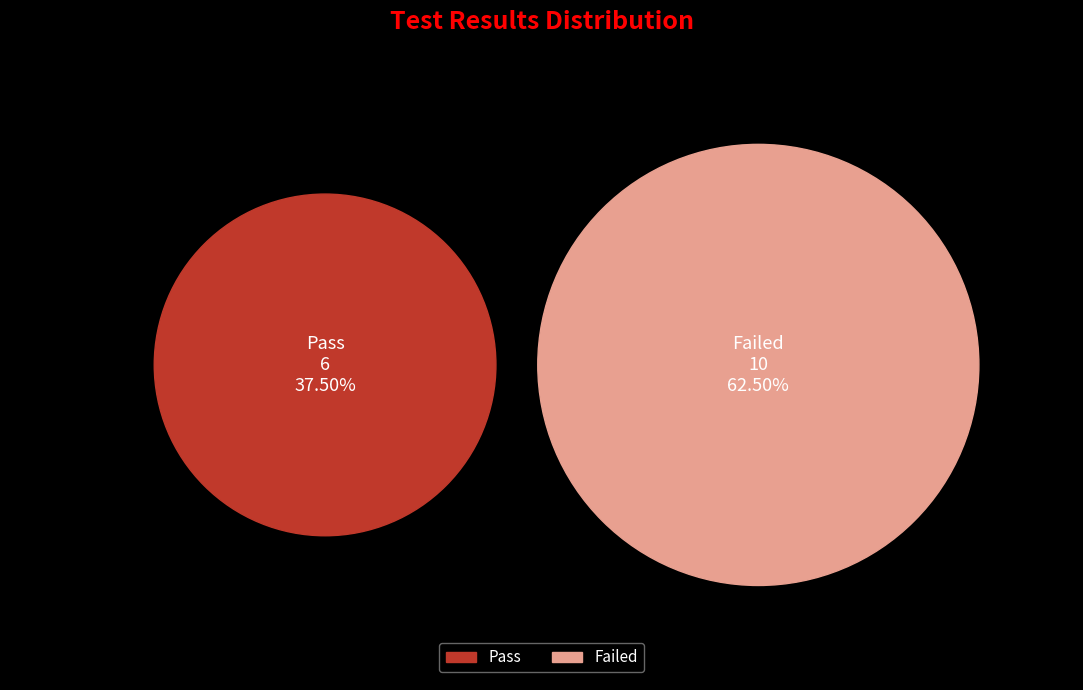

To the nearest percent, what portion does Pass represent?

38%